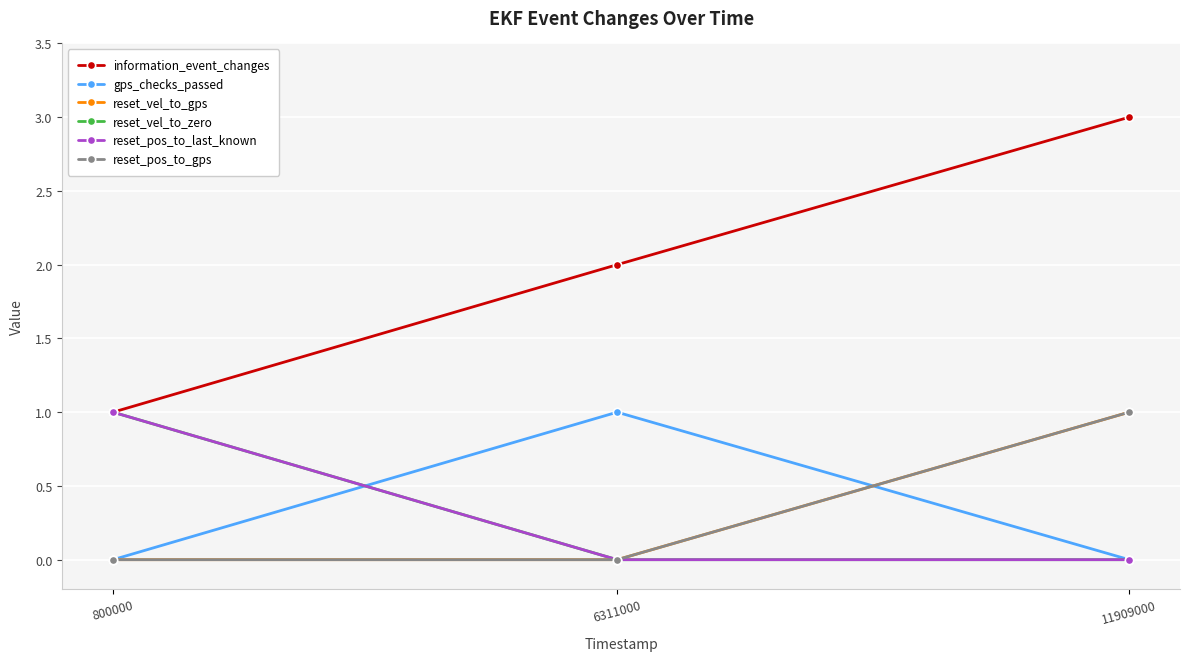

Does the chart have visible grid lines?

Yes